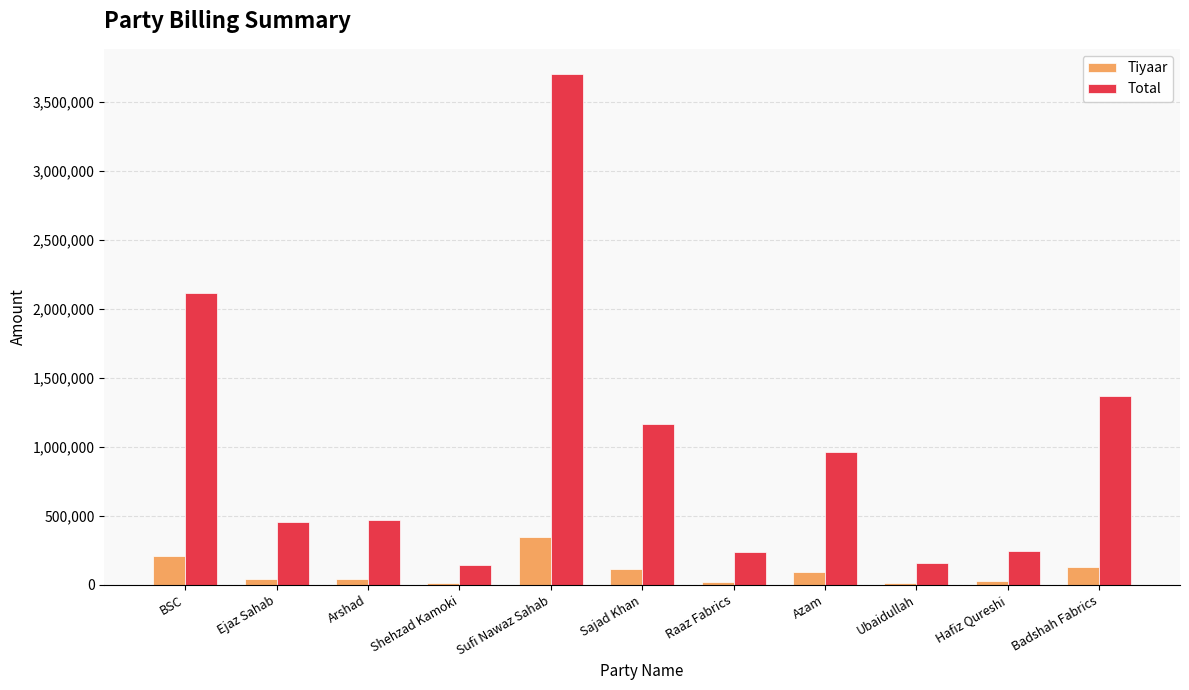

Read the Total value at Azam.

960598.0